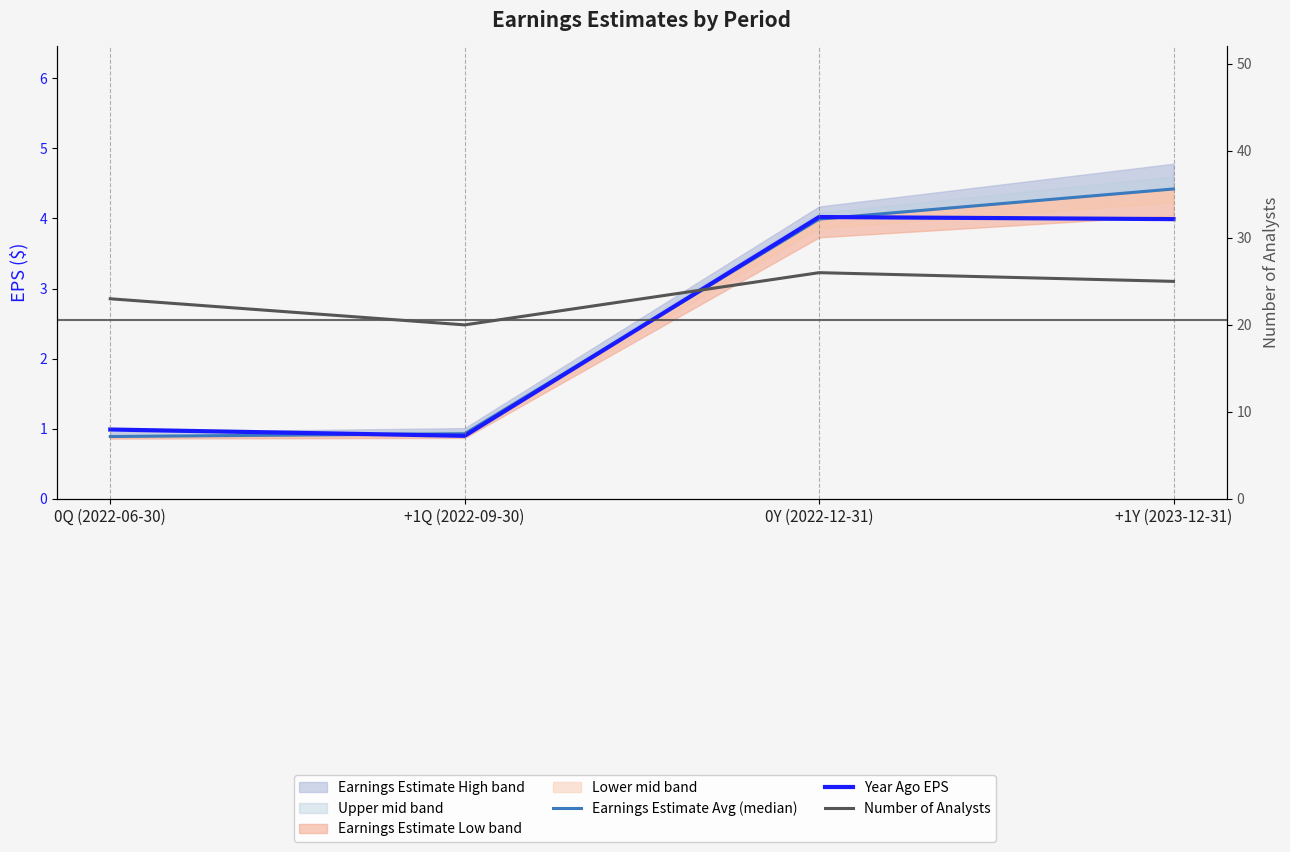

Reading left to right, list all the values displayed in this chart.

Earnings Estimate Avg (median): 0.9	0.9	4.0	4.4
Year Ago EPS: 1.0	0.9	4.0	4.0
Number of Analysts: 23.0	20.0	26.0	25.0